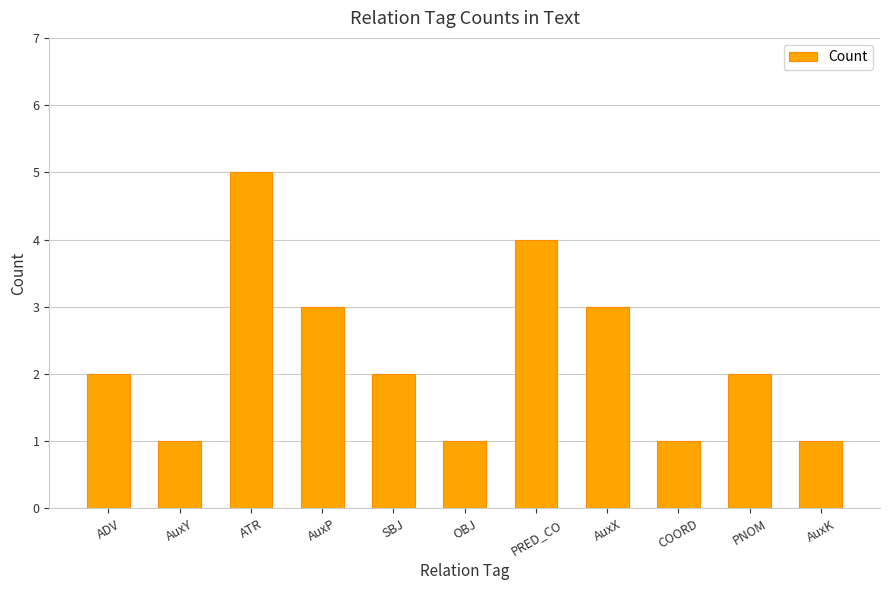

What is the label of the 7th bar from the left?

PRED_CO